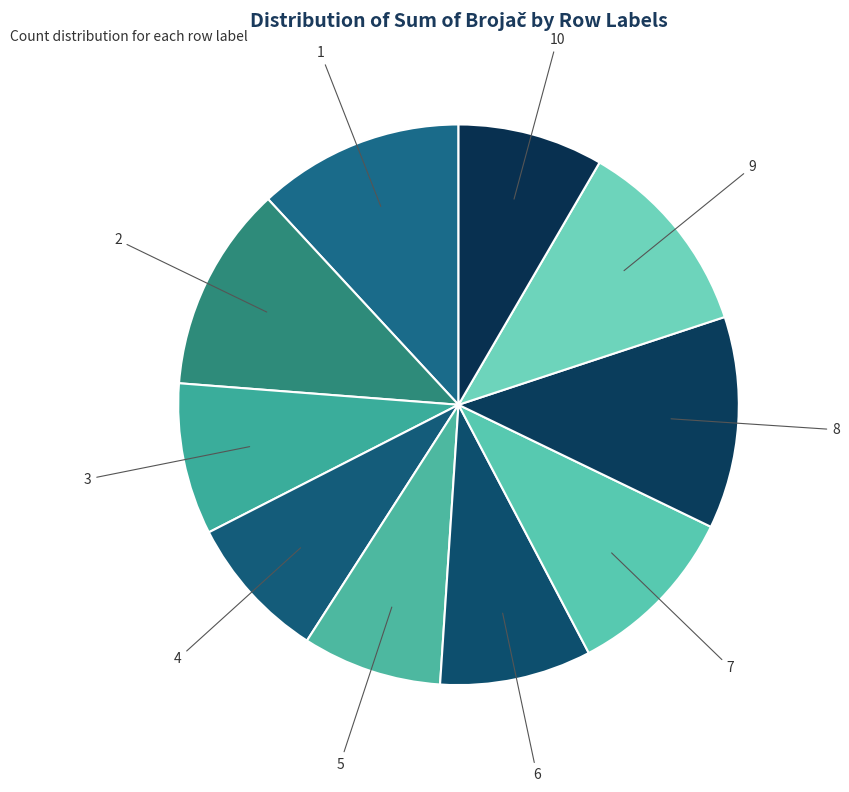

What is the ratio of the value at 9 to the value at 7?

1.1